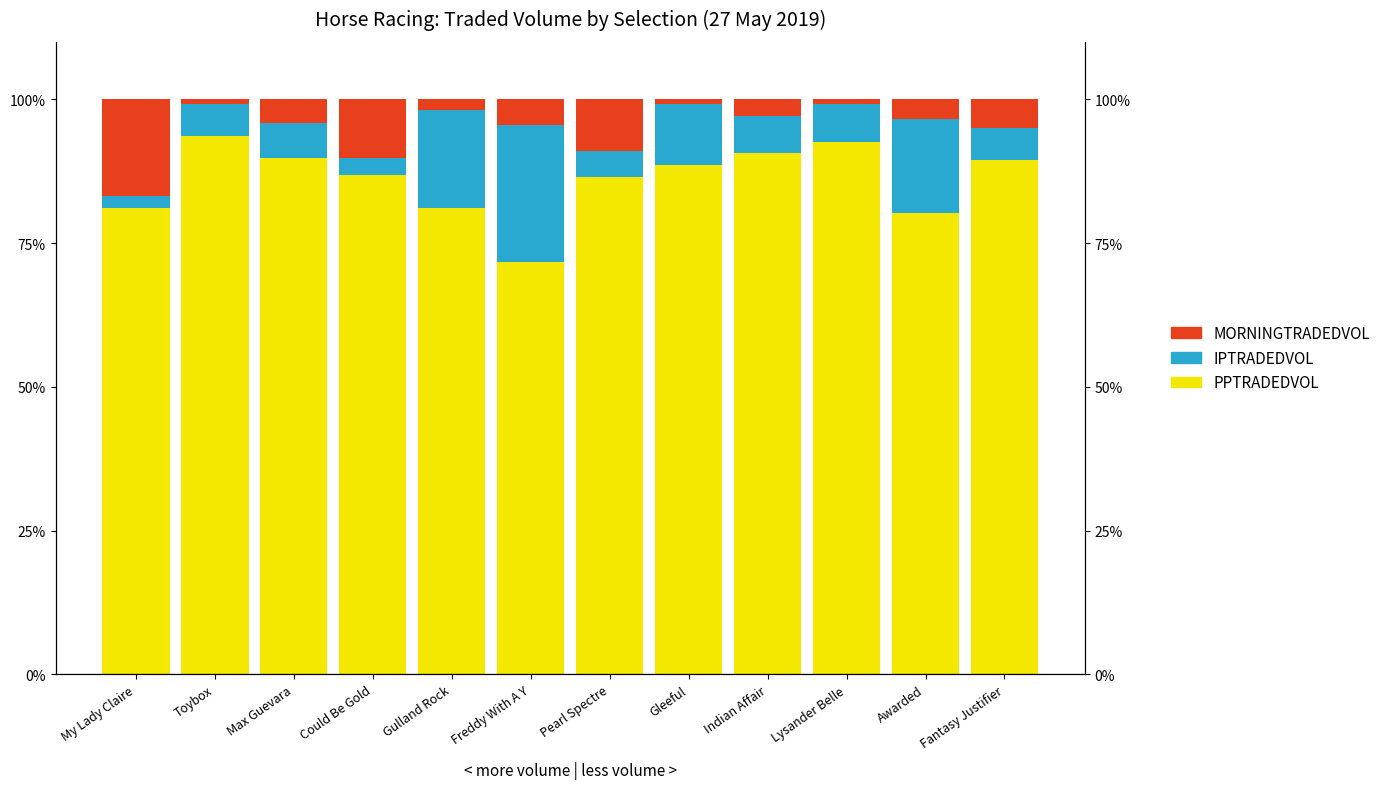

List the series in order of their peak value, highest first.

PPTRADEDVOL, IPTRADEDVOL, MORNINGTRADEDVOL